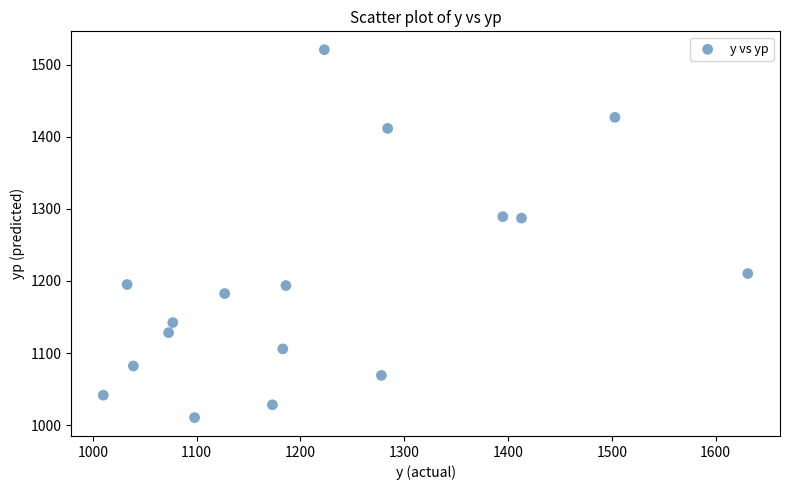

What is the range of Y values (max minus min)?

510.2